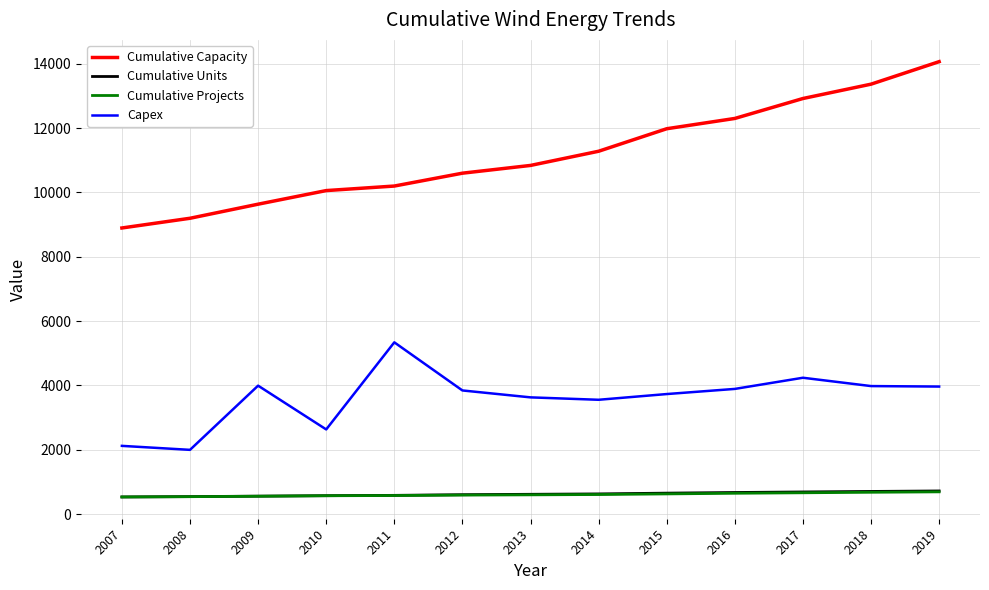

What is the average value of the Cumulative Units series?

618